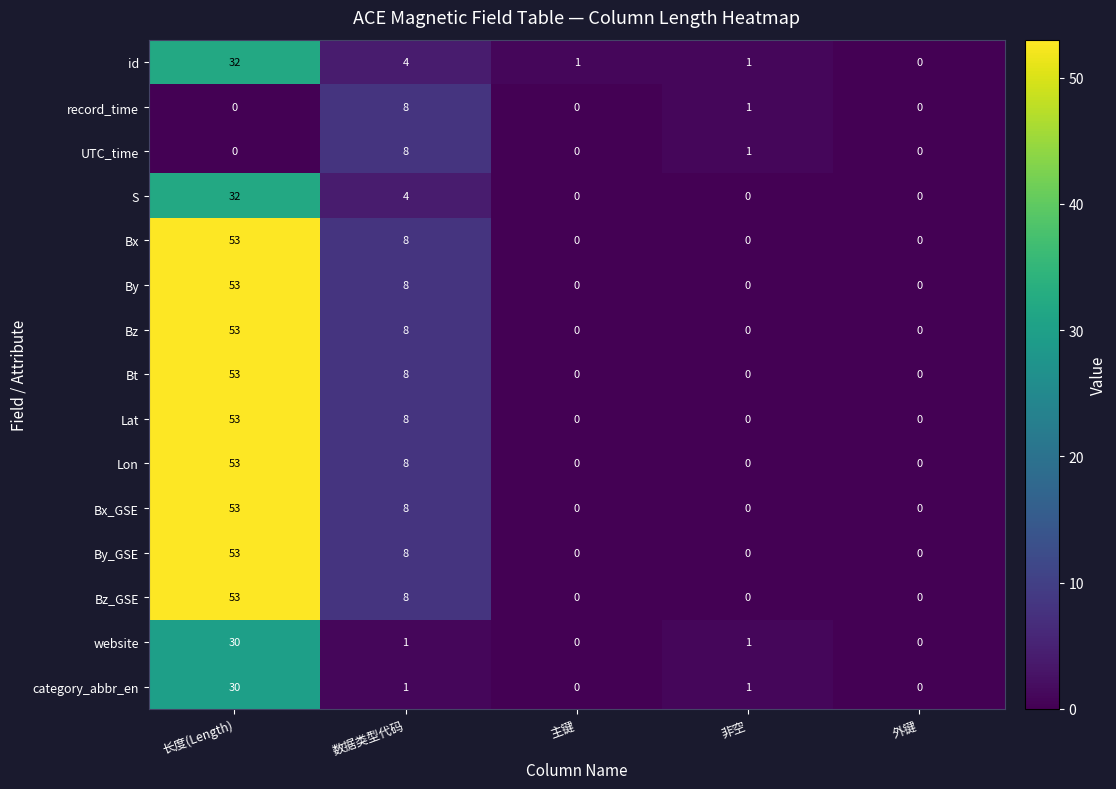

At which label is record_time closest to 4?

非空